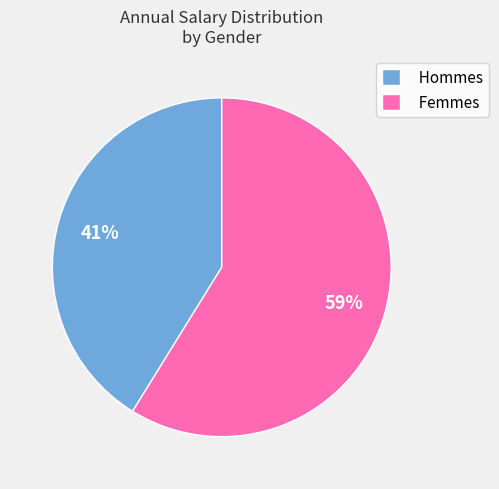

Do Femmes and Hommes together represent more than half of the pie?

Yes